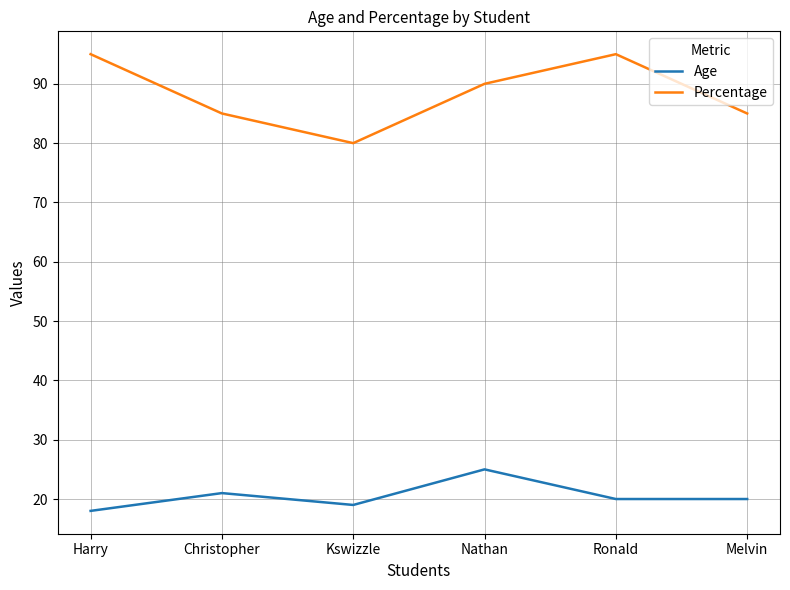

What is the difference between the maximum and minimum values in the Percentage series?

15